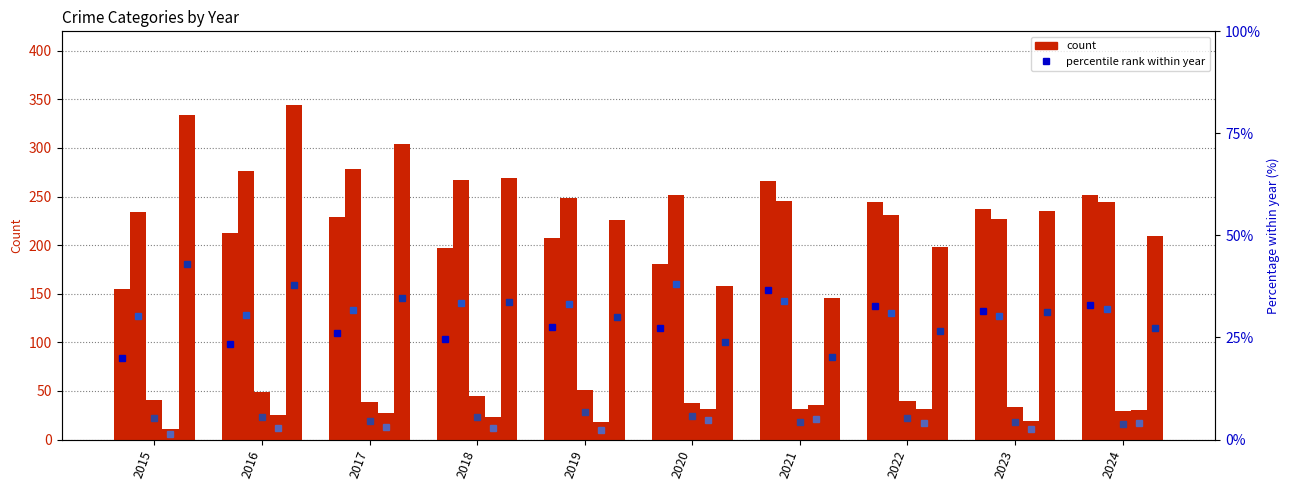

At which category is the sum across all series the highest?

2016